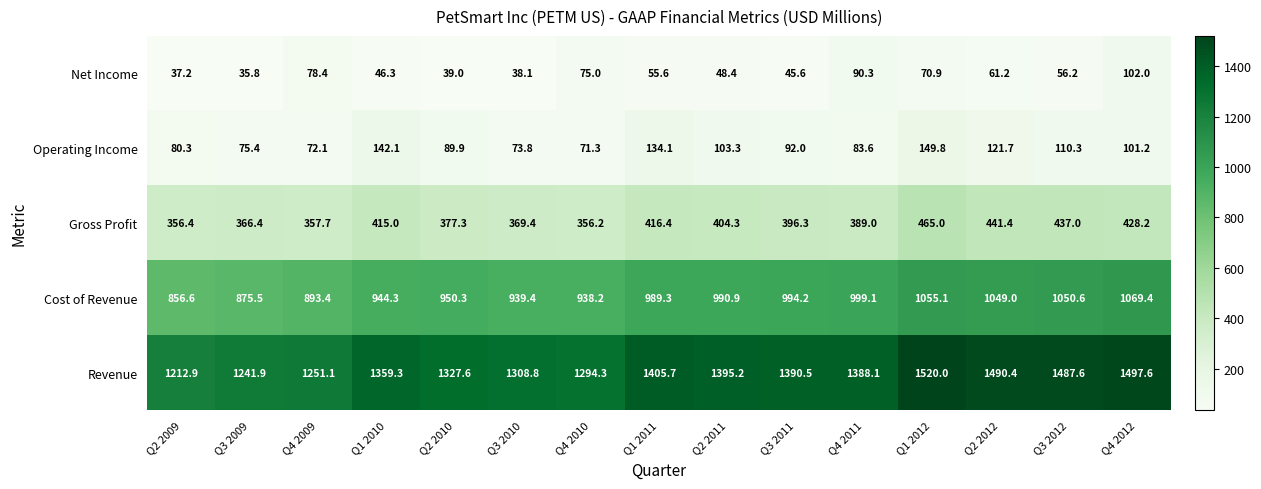

What is the difference between the Net Income values at Q4 2011 and Q3 2012?

34.1